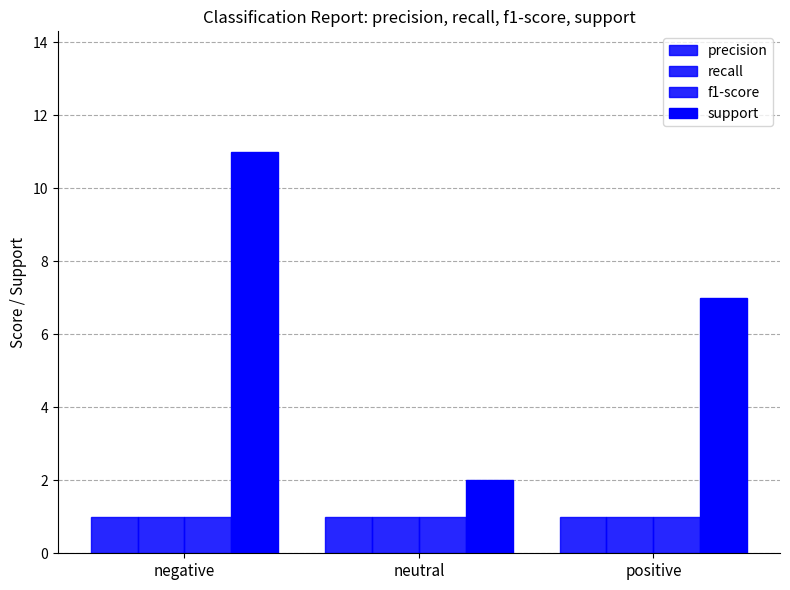

How many bars are there in total?

12